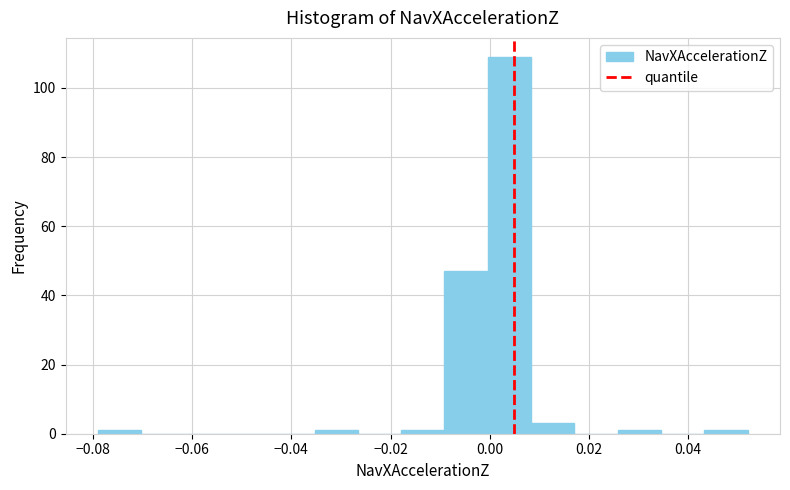

What is the height of the bar covering -0.010 to 0.000 on the x-axis? Neither the bar edges nor the heights are printed on the chart, so give them approximately, as read against the axes.

48